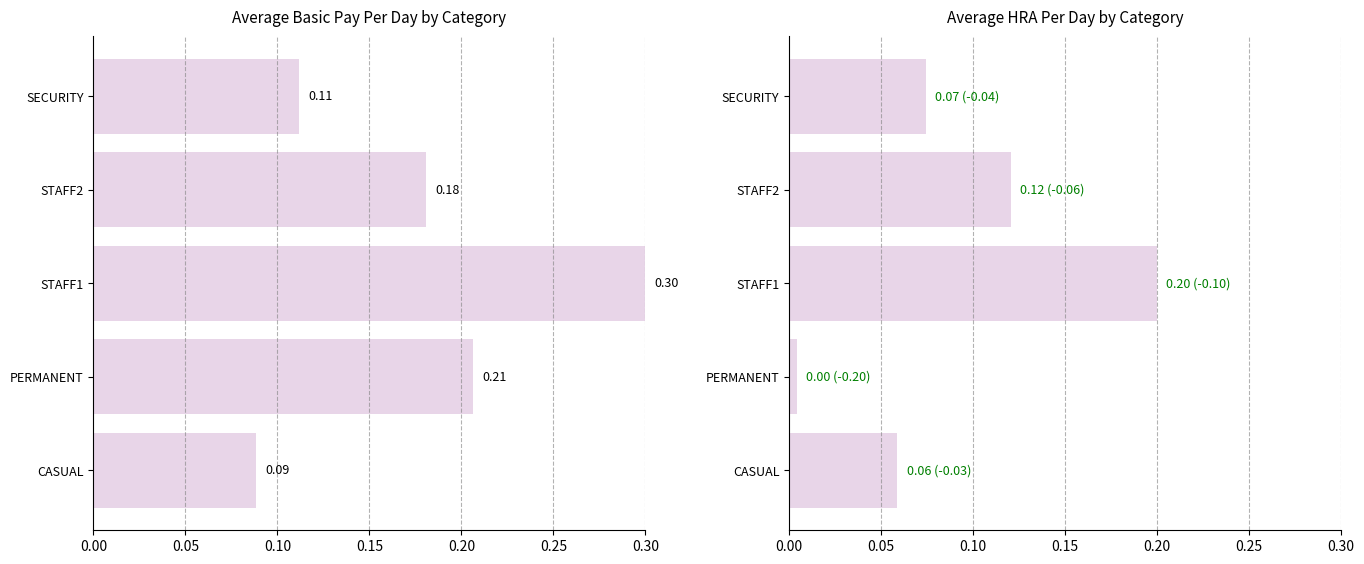

What is the highest value of the Average hraPerDay series?

0.2